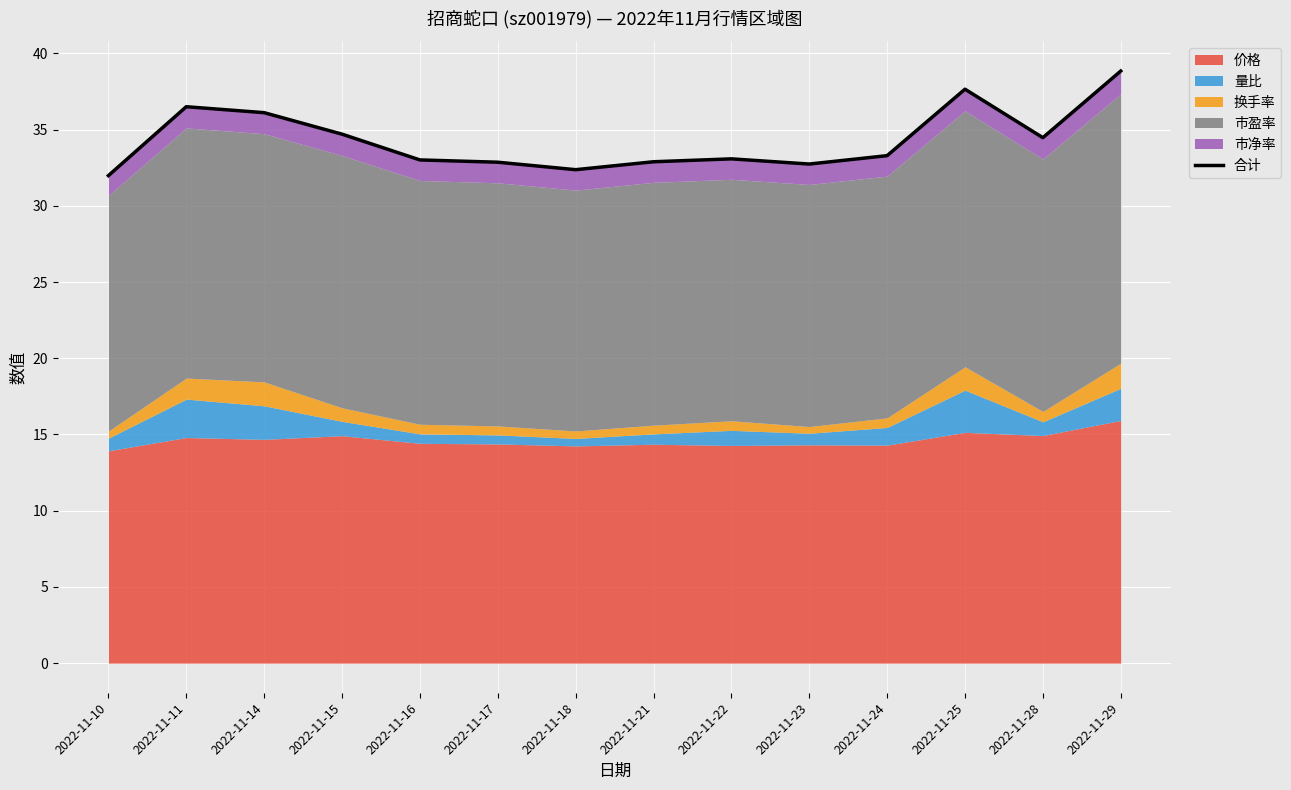

What is the value of the 6th point from the left?

32.9